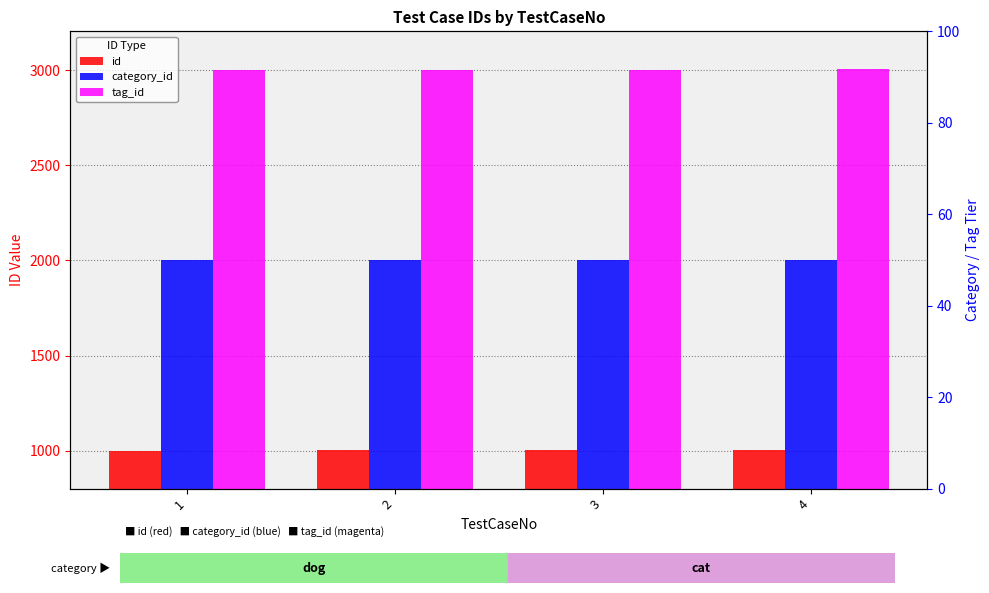

The value of id at 1 is 476. True or false?

False